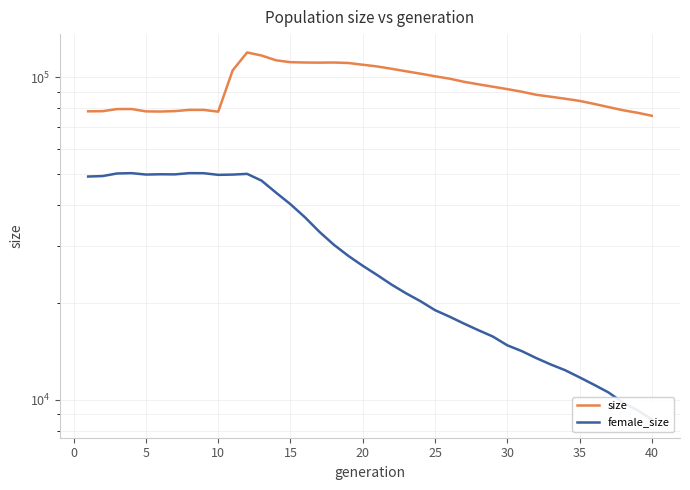

True or false: size and female_size intersect in this chart.

False